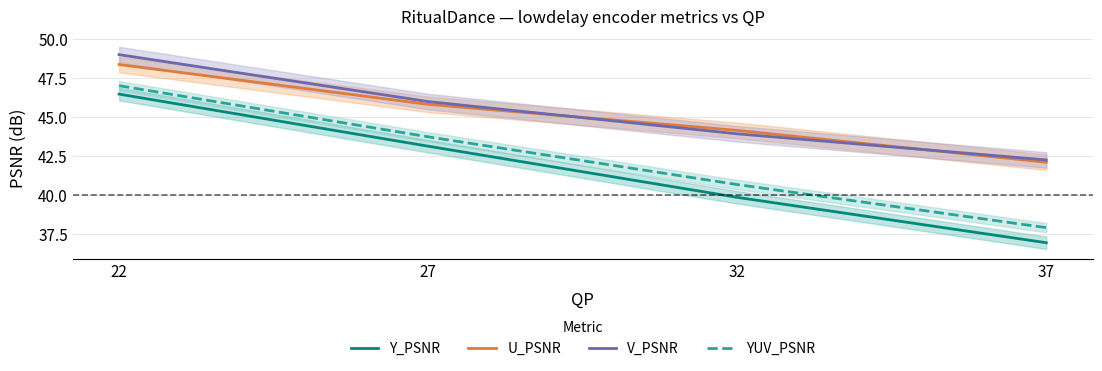

What value does the Y_PSNR series have at 22?

46.5